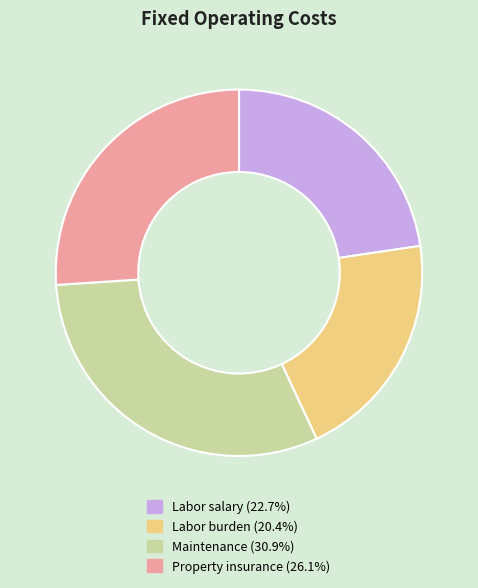

Count the number of slices in the pie.

4